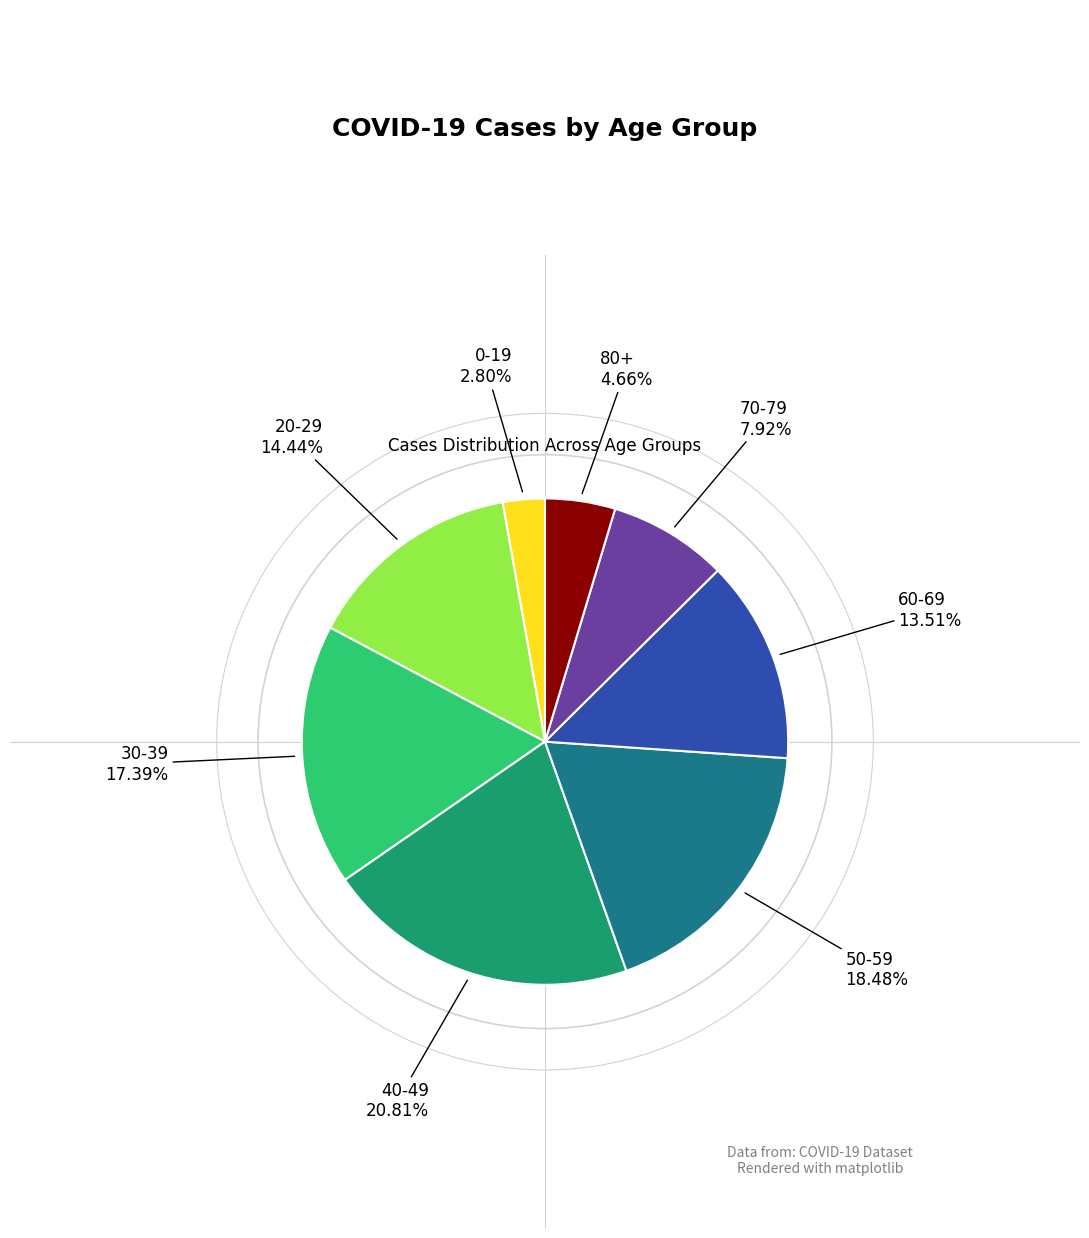

Which has a higher value, 70-79 or 60-69?

60-69